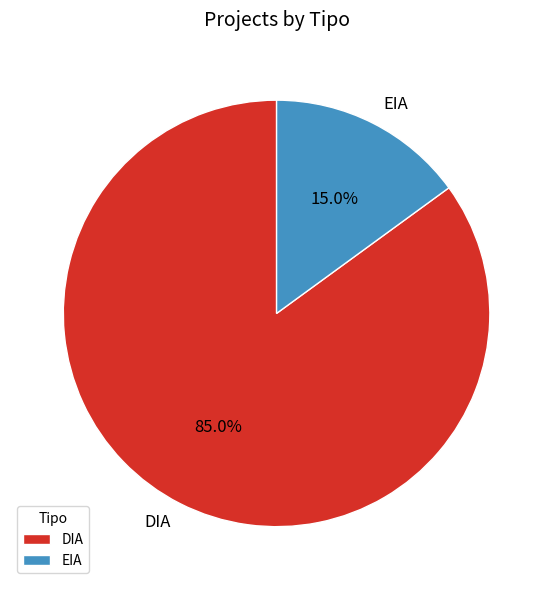

Is it true that DIA is 85% of the pie?

True